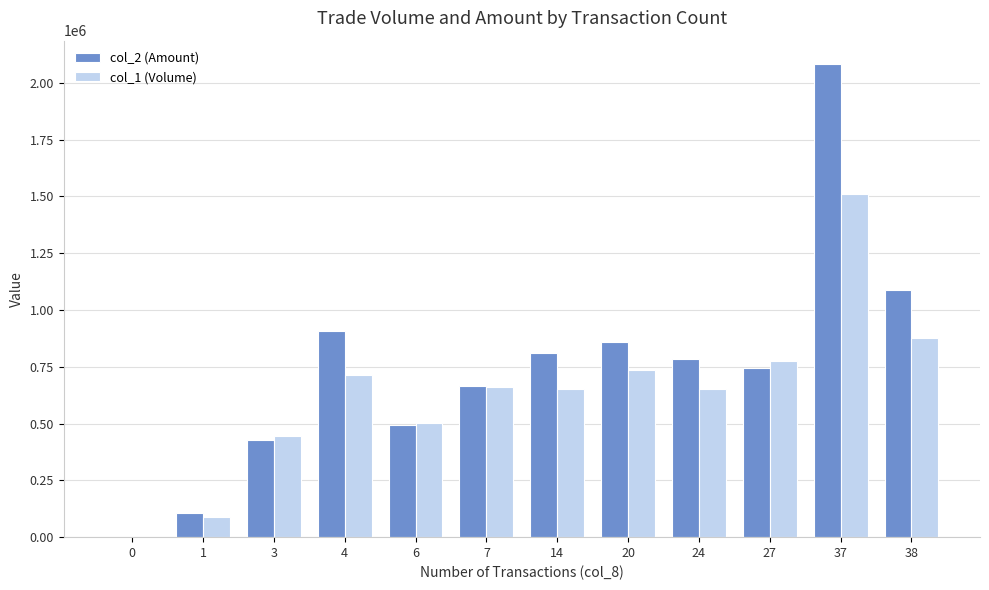

Which series has the largest total across all categories?

col_2 (Amount)